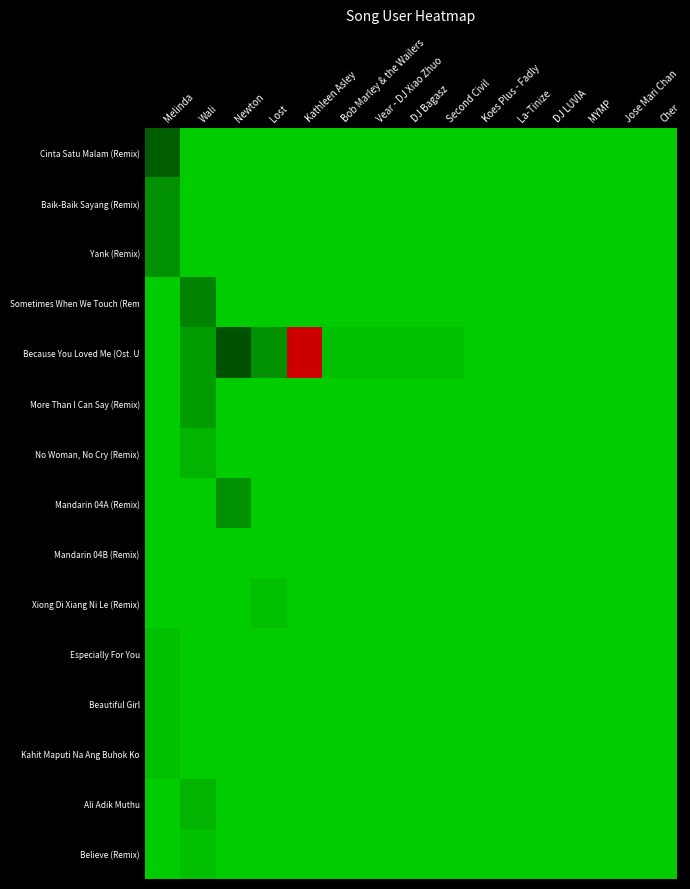

What is the maximum value shown in the chart?

36